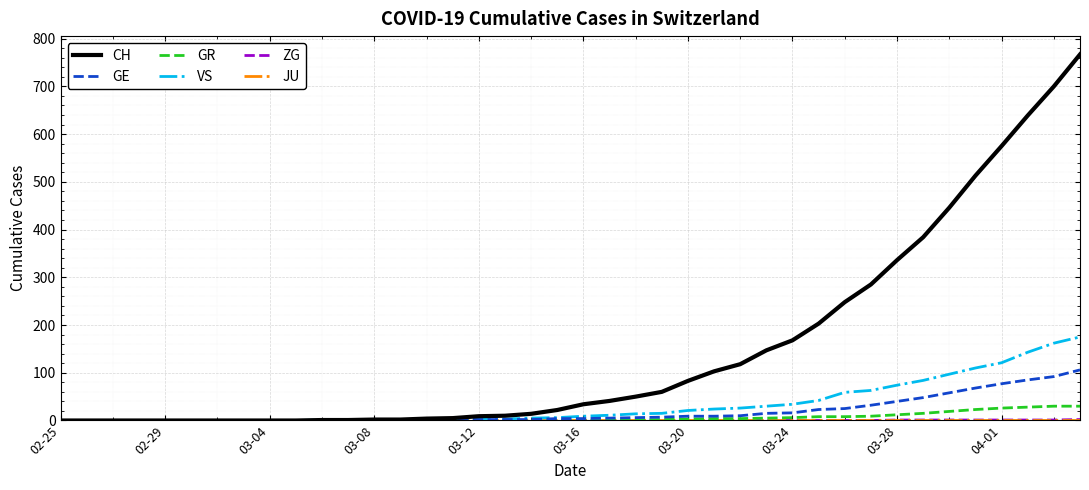

Which series has the largest total across all categories?

CH